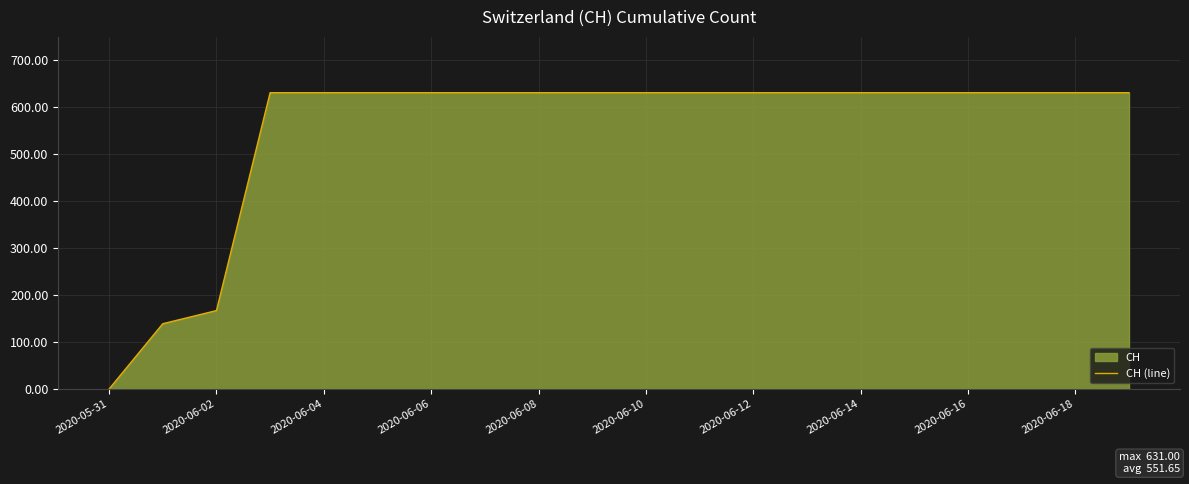

What is the difference between the maximum and minimum values?

631